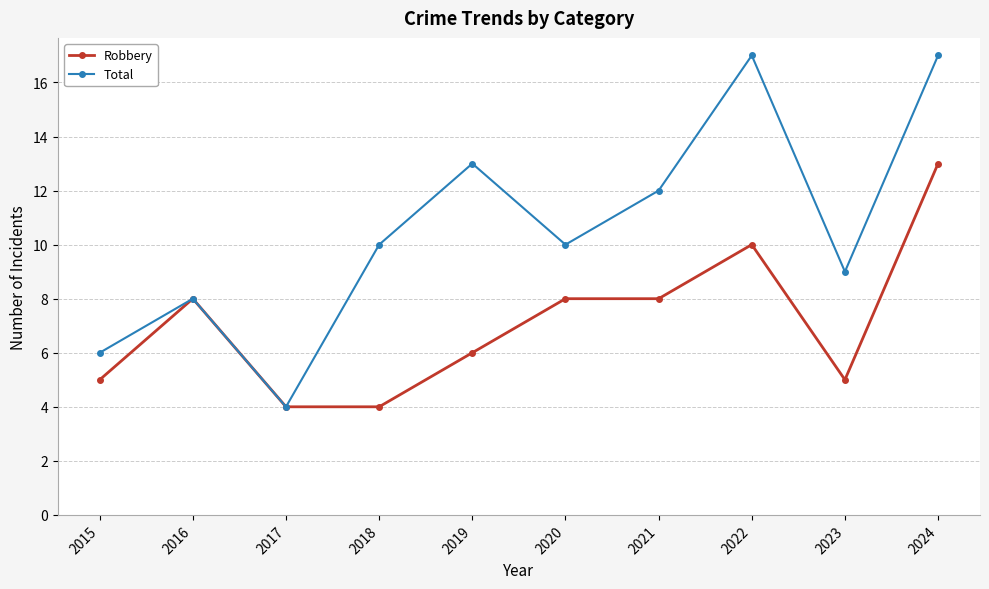

At 2021, list the series in order from largest to smallest.

Total, Robbery